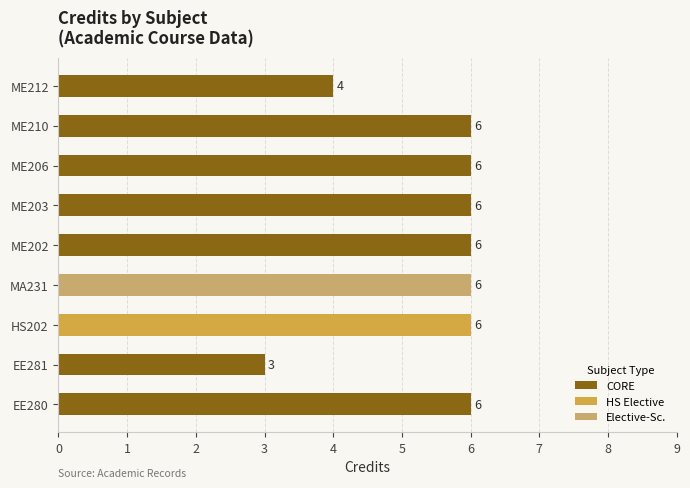

What is the sum of all values?

49